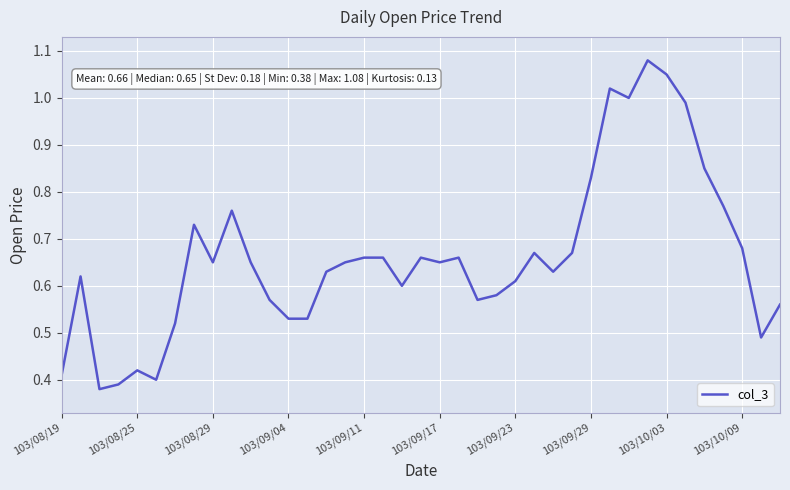

How many interior local valleys (lower than both neighbors) does the data have?

9